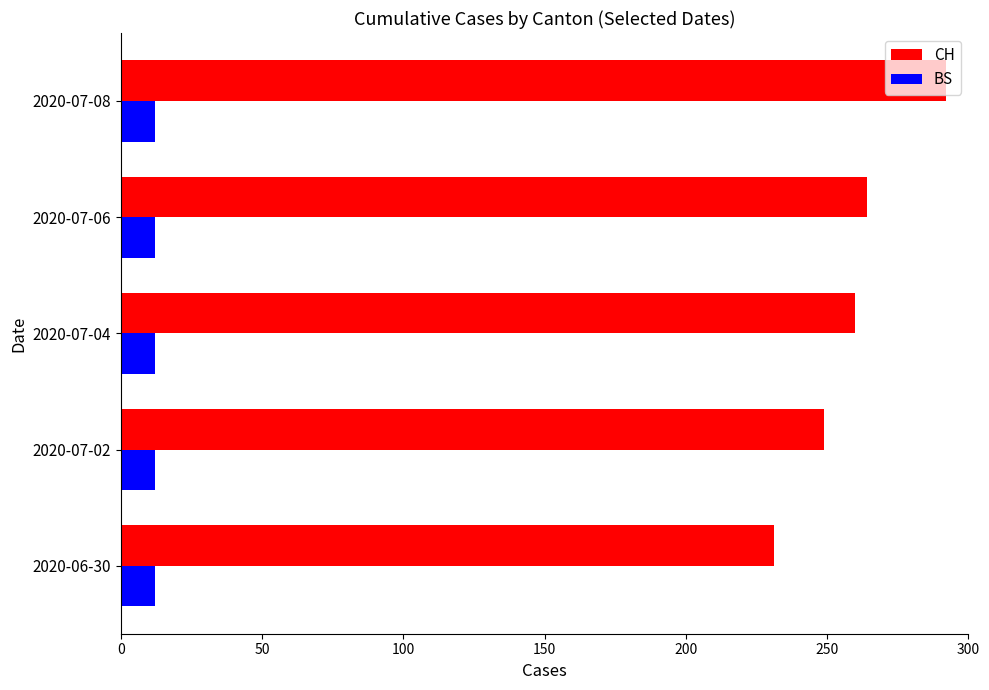

What is the maximum value for BS?

12